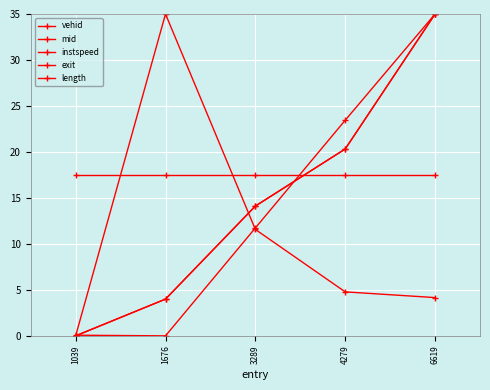

Does the chart have visible grid lines?

Yes